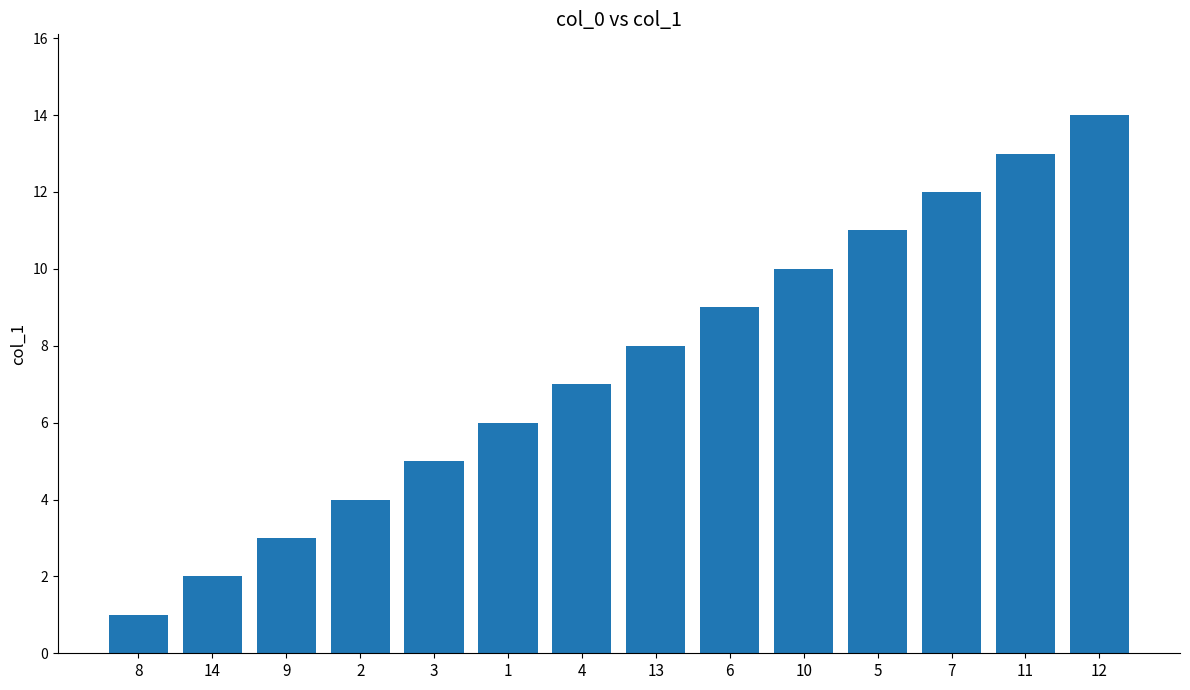

Does the chart contain any negative values?

No